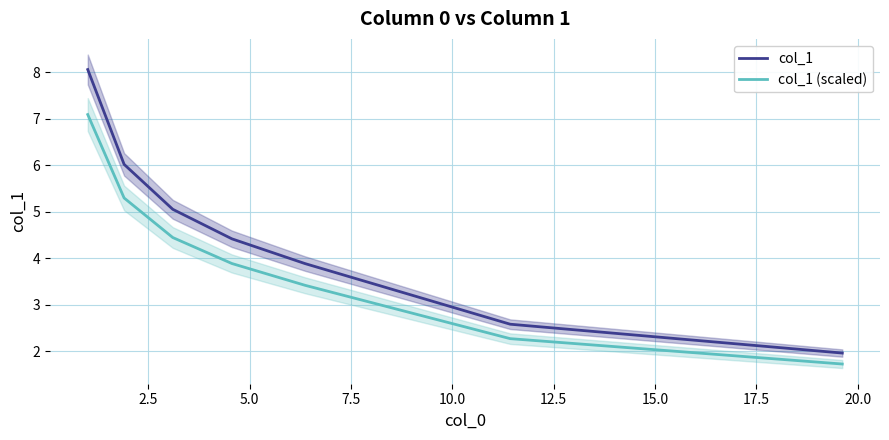

True or false: col_1 (scaled) and col_1 cross at least once.

False